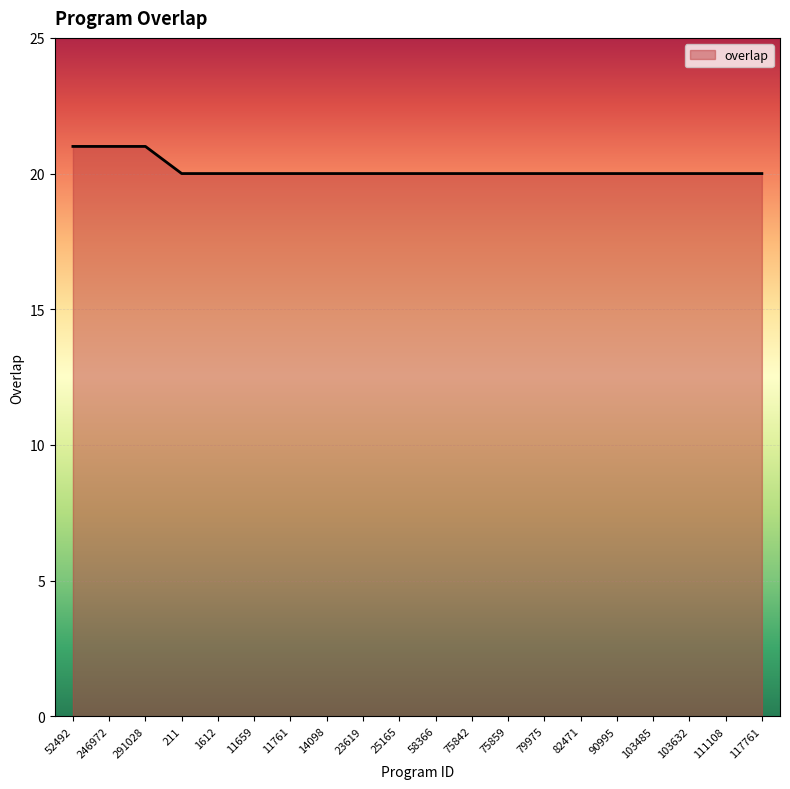

Reading left to right, what are all the values shown in this chart?

52492=21	246972=21	291028=21	211=20	1612=20	11659=20	11761=20	14098=20	23619=20	25165=20	58366=20	75842=20	75859=20	79975=20	82471=20	90995=20	103485=20	103632=20	111108=20	117761=20